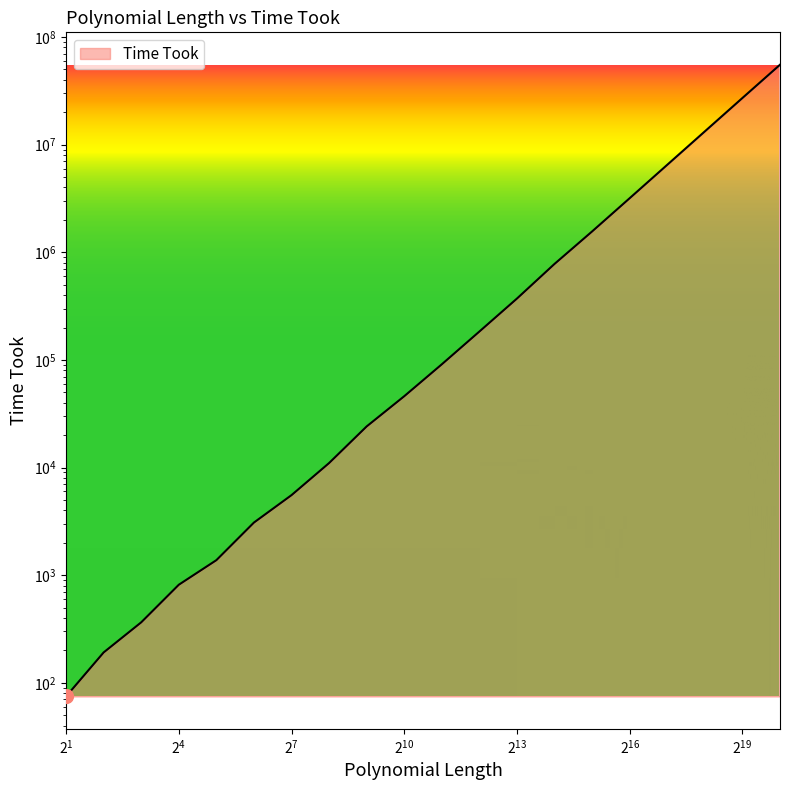

Which has a higher value, 128 or 512?

512